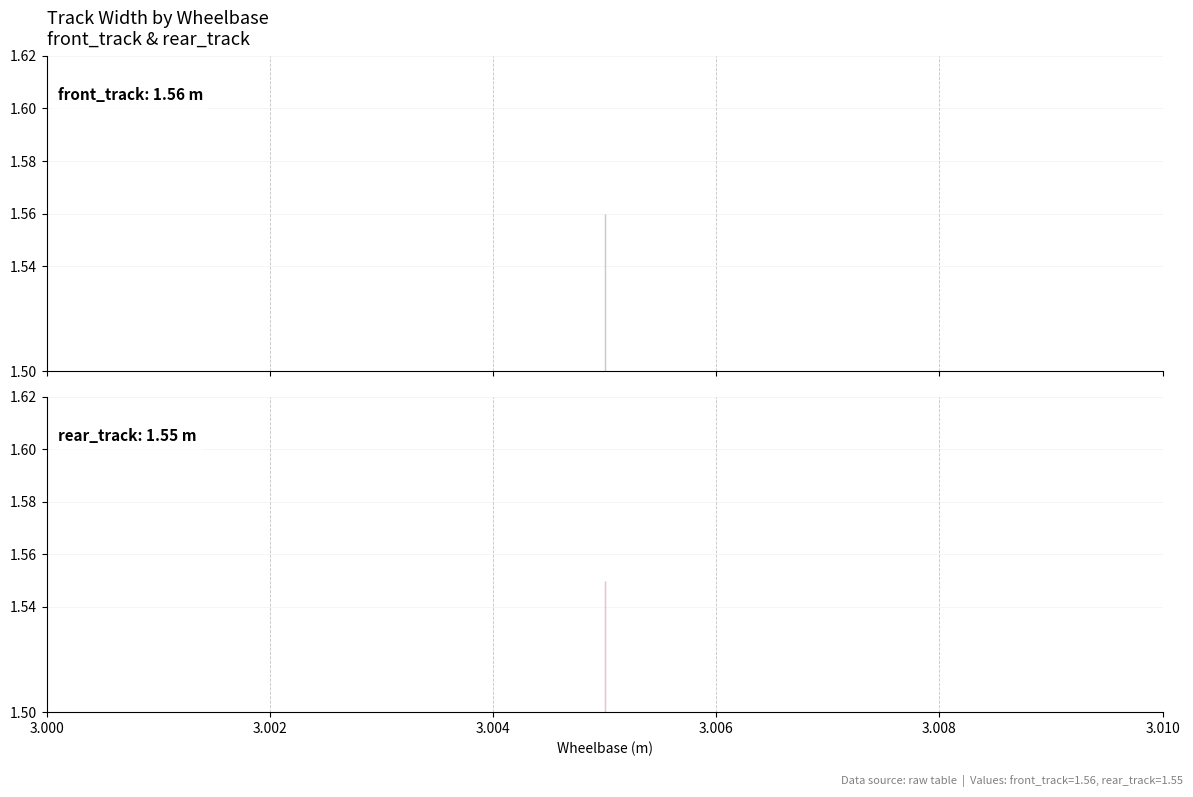

True or false: rear_track has more than 0 points higher than both neighbors.

False